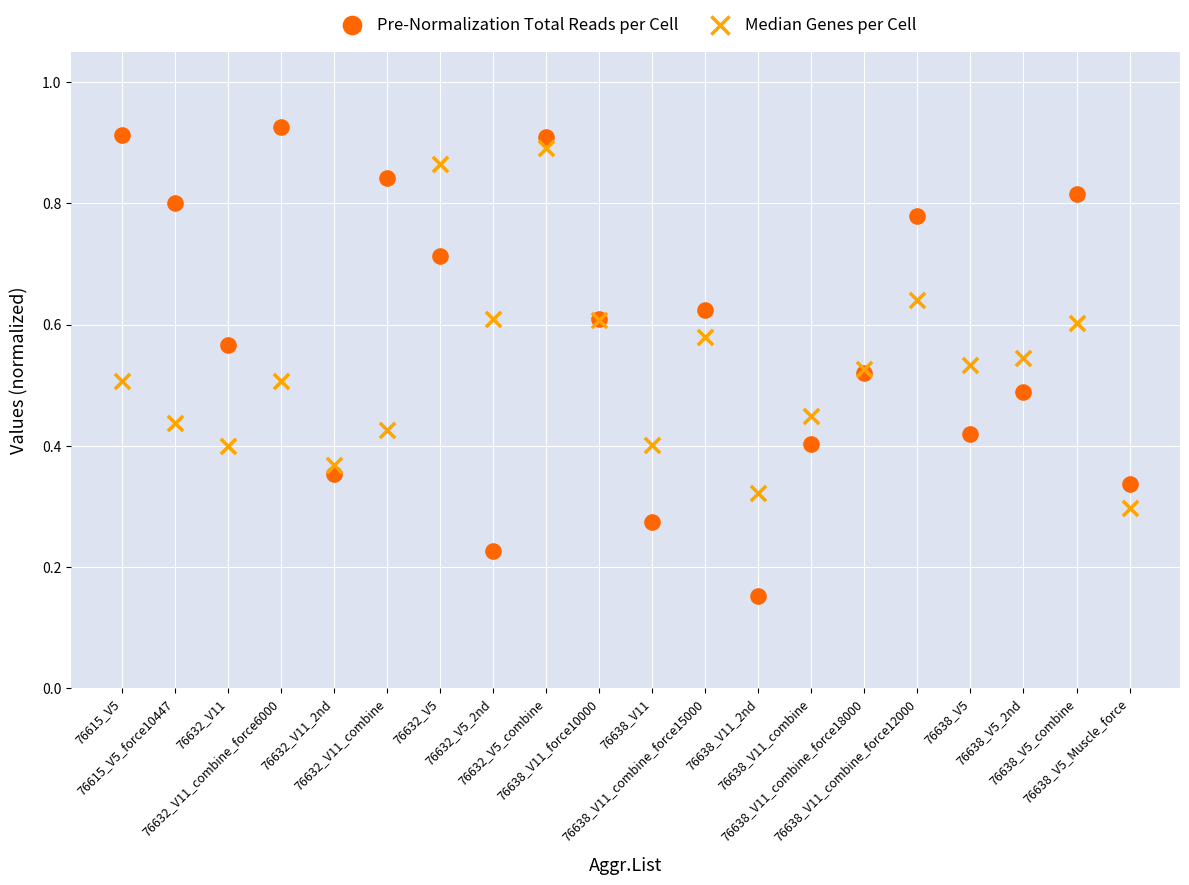

Which series has the widest spread of Y values?

Pre-Normalization Total Reads per Cell